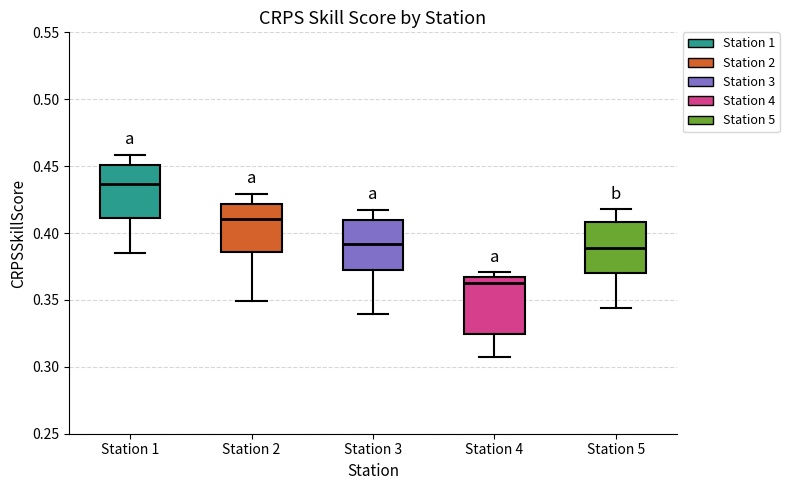

Where does the lower whisker of the box for Station 4 end on the y-axis? The values are not printed on the chart, so give them approximately, as read against the axis.

0.310